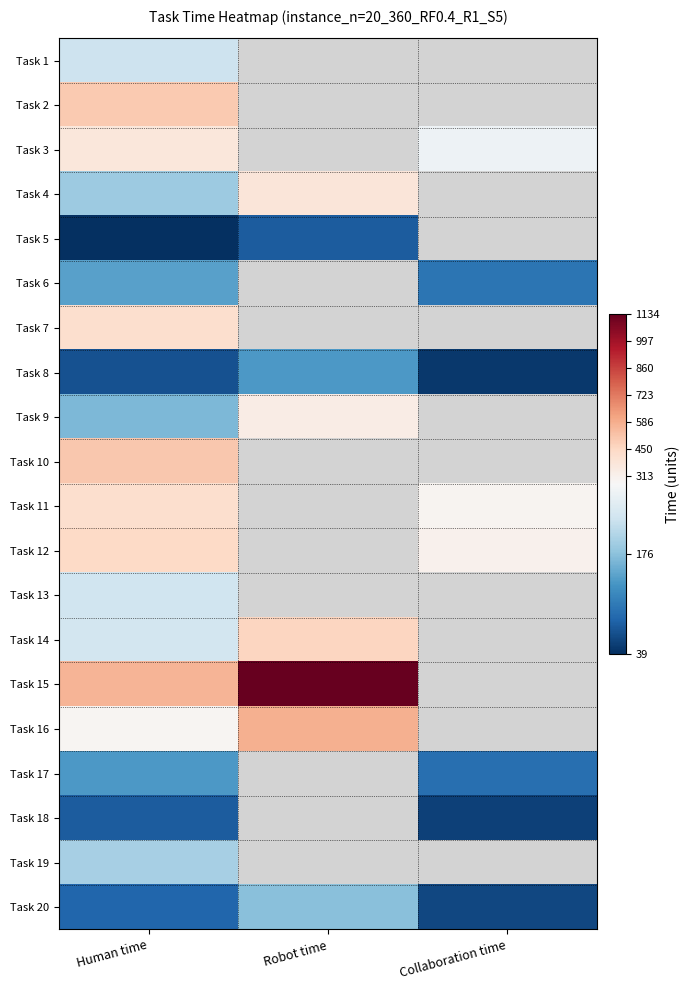

How many data points in Task 9 are less than 334?

1